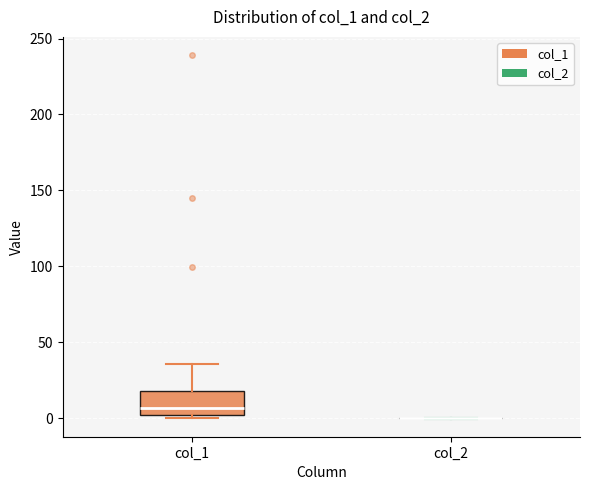

Reading left to right, read every box against the y-axis: the position of its median line, the range the box covers, and the ends of its whiskers. The values are not printed on the chart, so give them approximately, as read against the axis.

col_1: median 5, box 0 to 20, whiskers 0 (just below the box's lower edge) to 35
col_2: box collapsed to a line at 0, whiskers 0 to 0